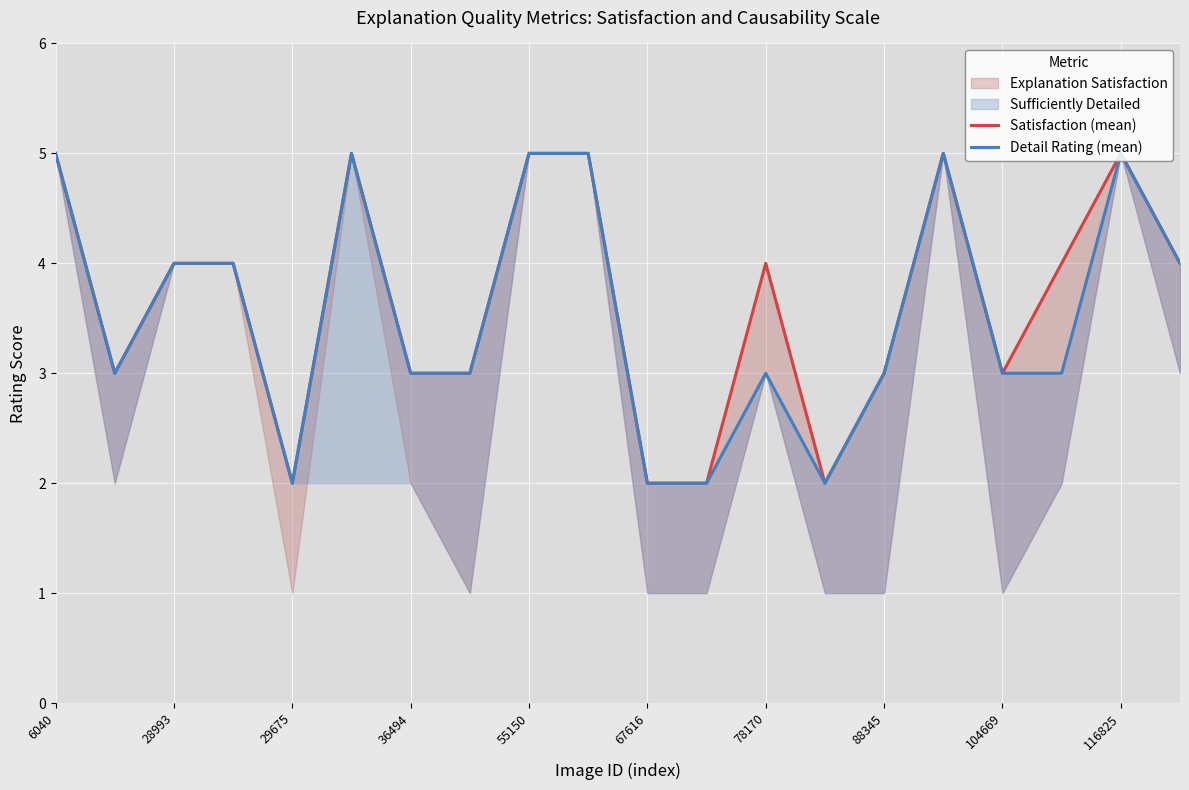

What is the sum of the Detail Rating (mean) values at 88345 and 55150?

8